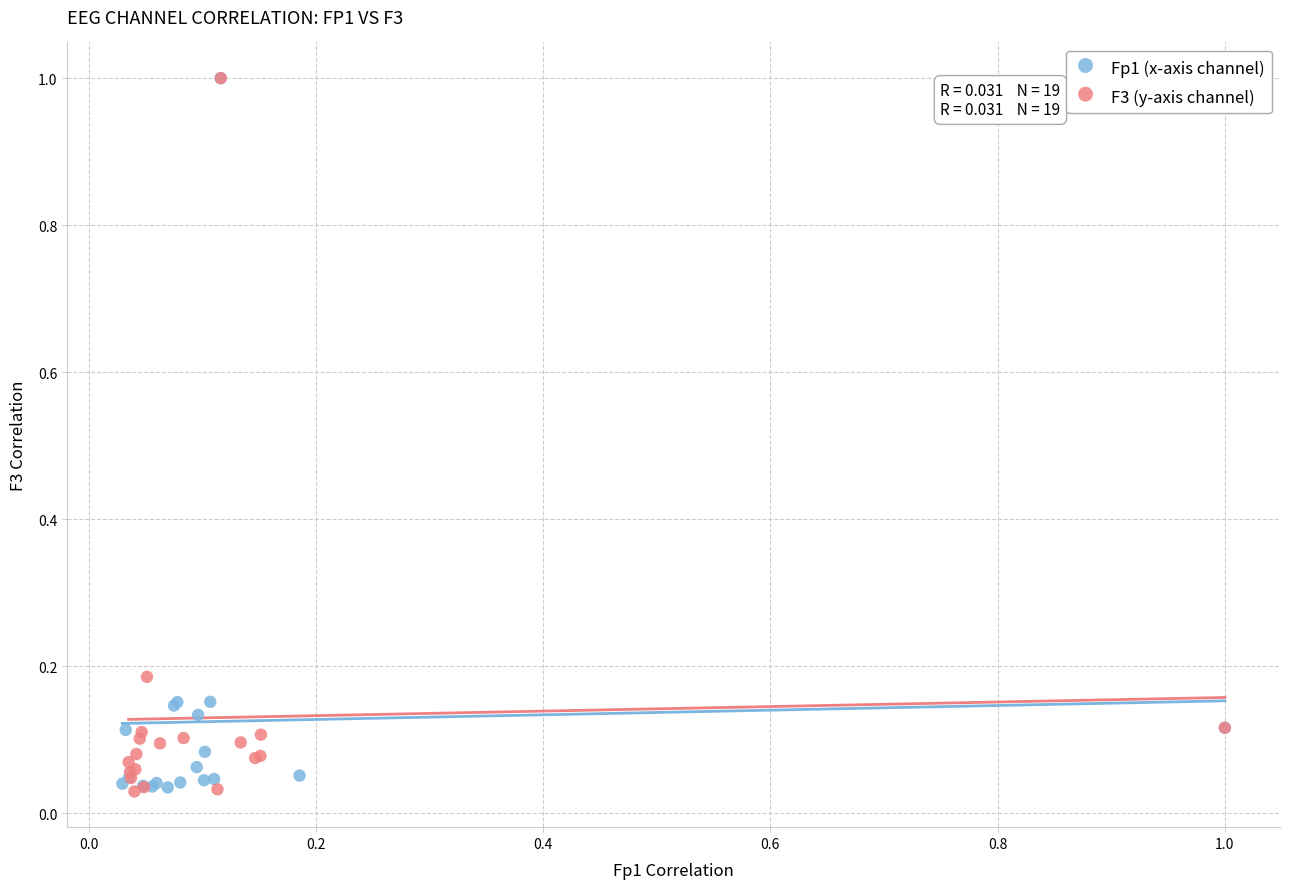

What are all the series names shown in the legend?

Fp1 (x-axis channel), F3 (y-axis channel)